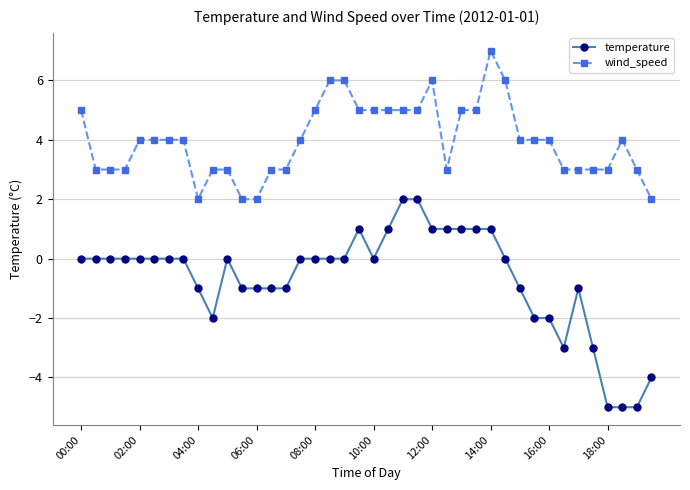

Which series has the largest range (max minus min)?

temperature